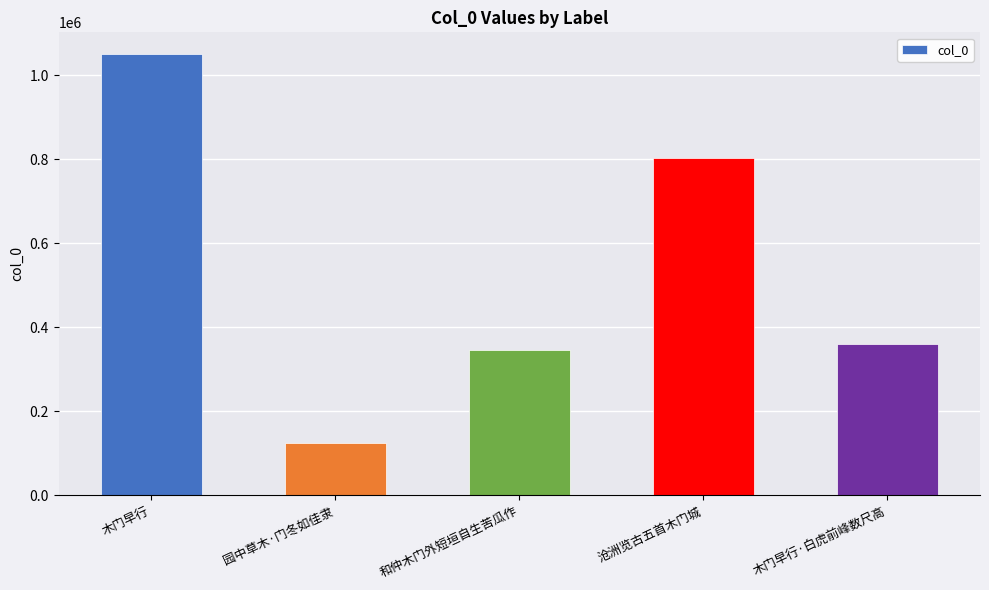

What is the change in value from 木门早行 to 木门早行·白虎前峰数尺高?

-690777